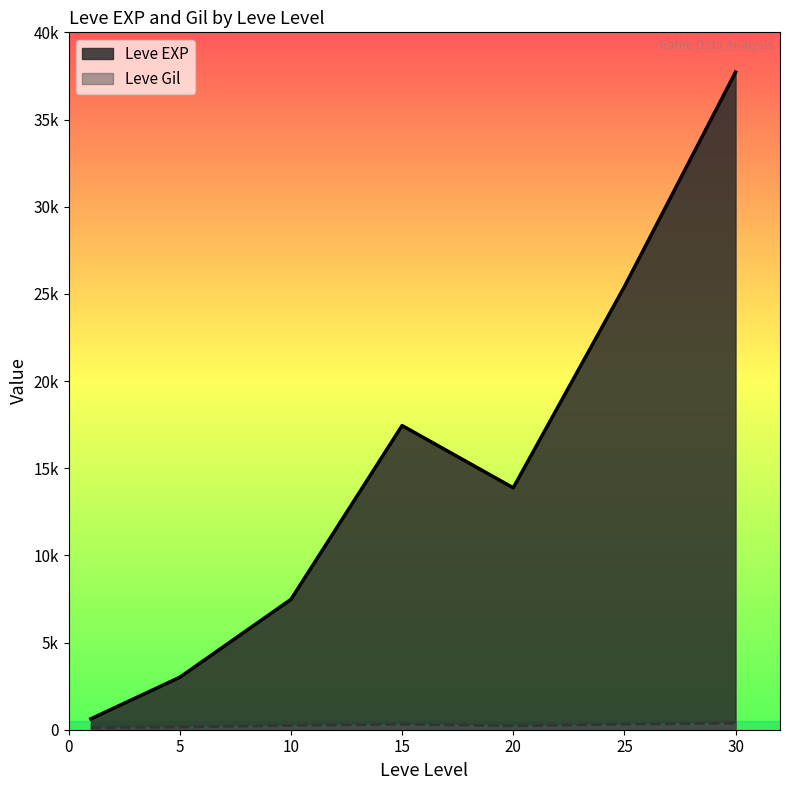

What is the difference between the maximum and second lowest values in the Leve Gil series?

420